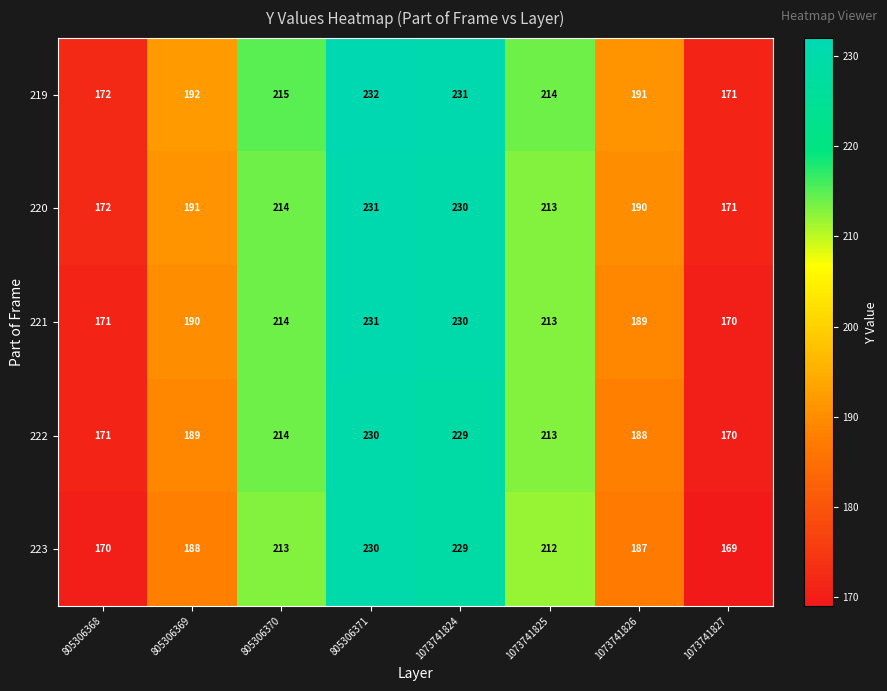

Is it true that 222 equals 213 at 1073741825?

True